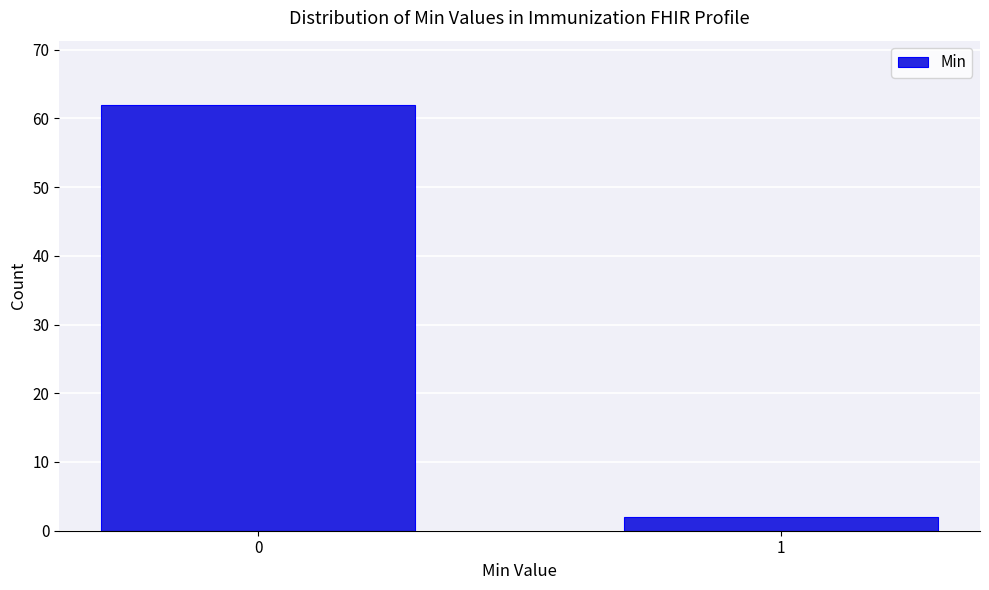

Reading left to right, what are all the values shown in this chart?

62	2